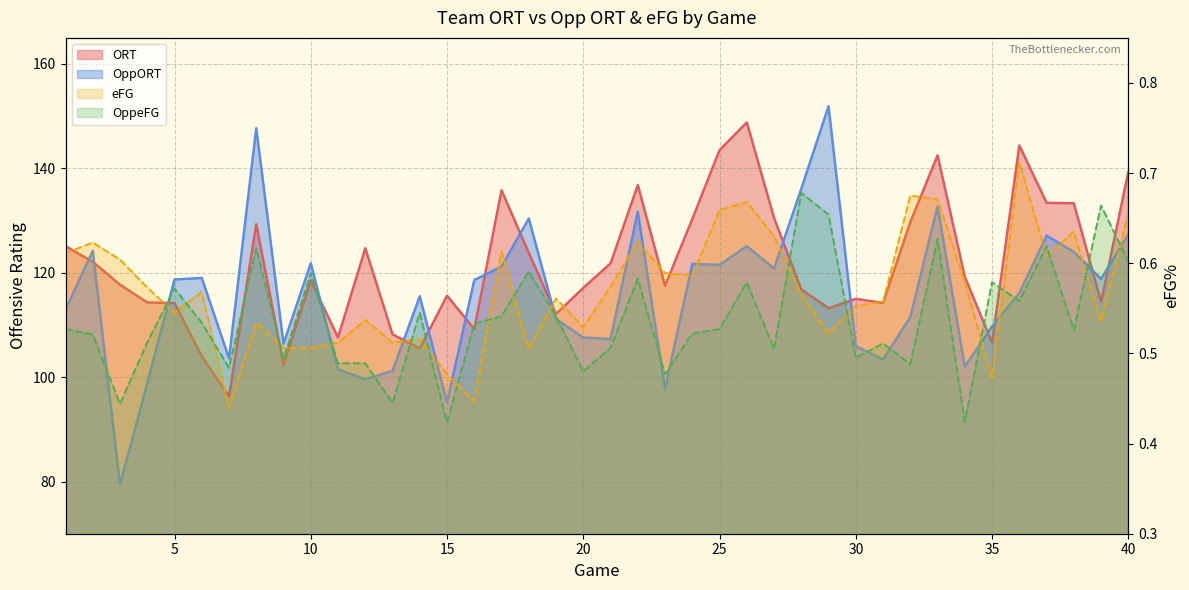

Where does the ORT series first go above 118?

1